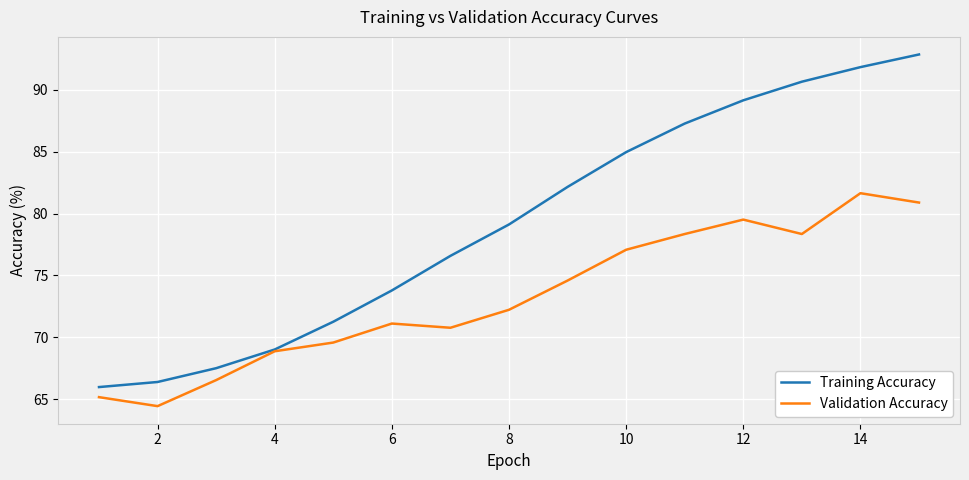

Rank the series by their average value, from lowest to highest.

Validation Accuracy, Training Accuracy